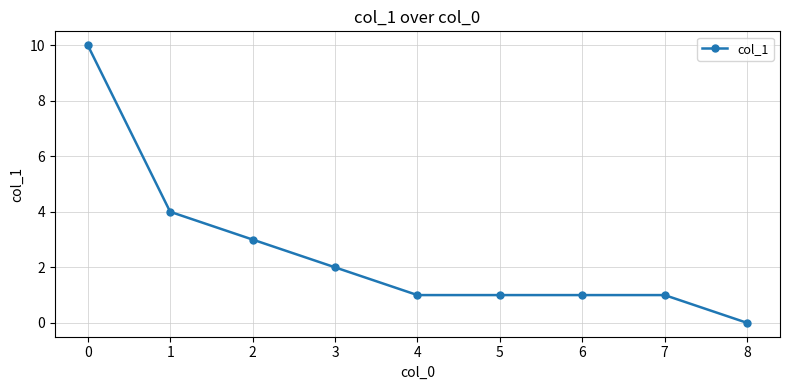

Does the chart have visible grid lines?

Yes